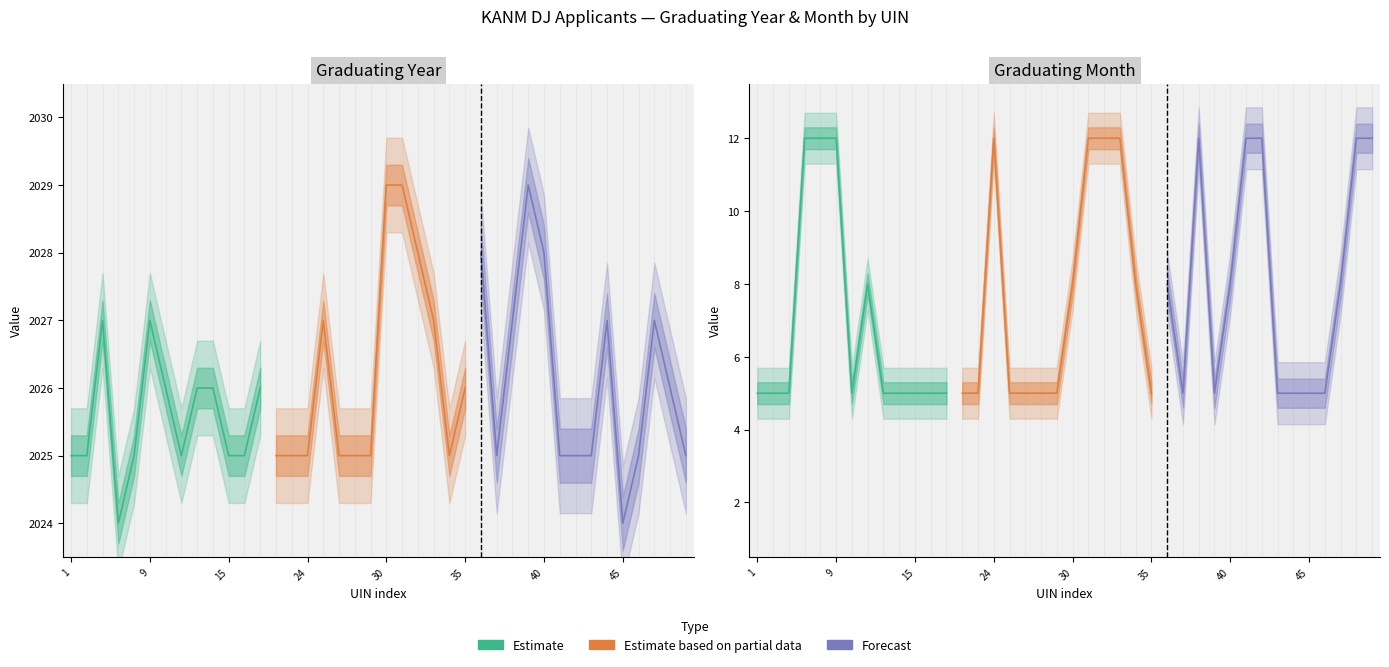

What is the average value of the graduating_year series?

2026